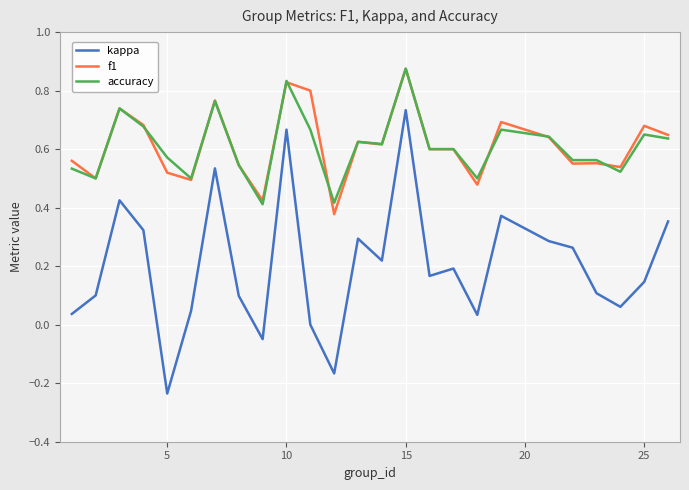

True or false: kappa and accuracy cross at least once.

False